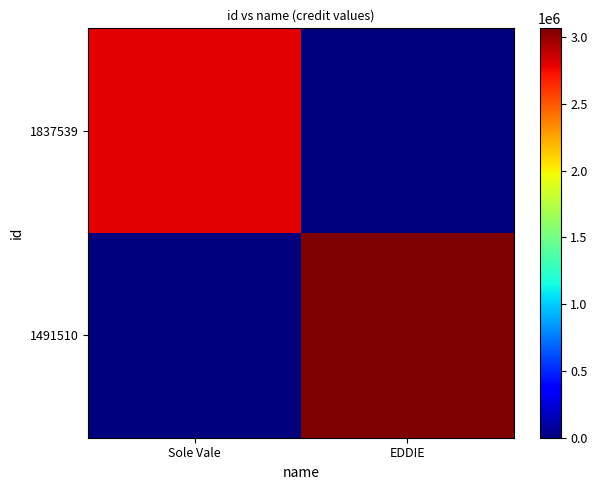

Rank the series by their maximum value, from lowest to highest.

1837539, 1491510